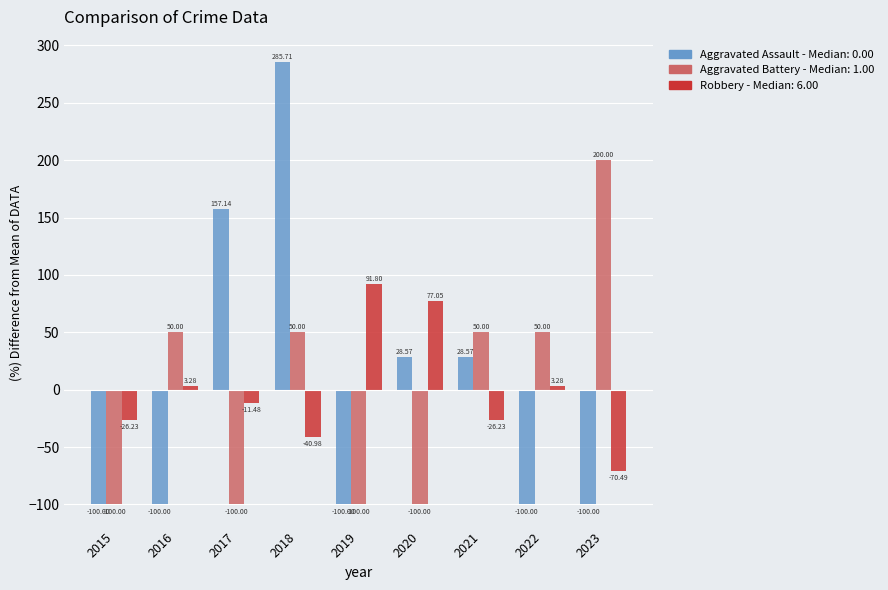

Does the chart contain stacked bars?

No